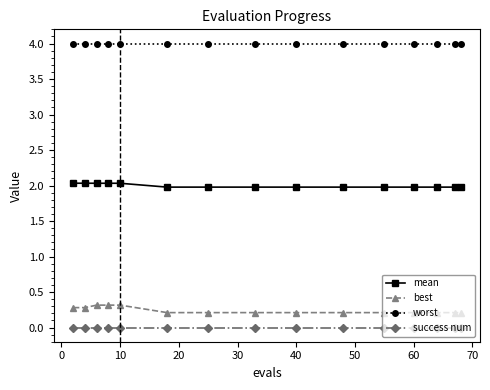

Rank the series by their maximum value, from highest to lowest.

worst, mean, best, success num